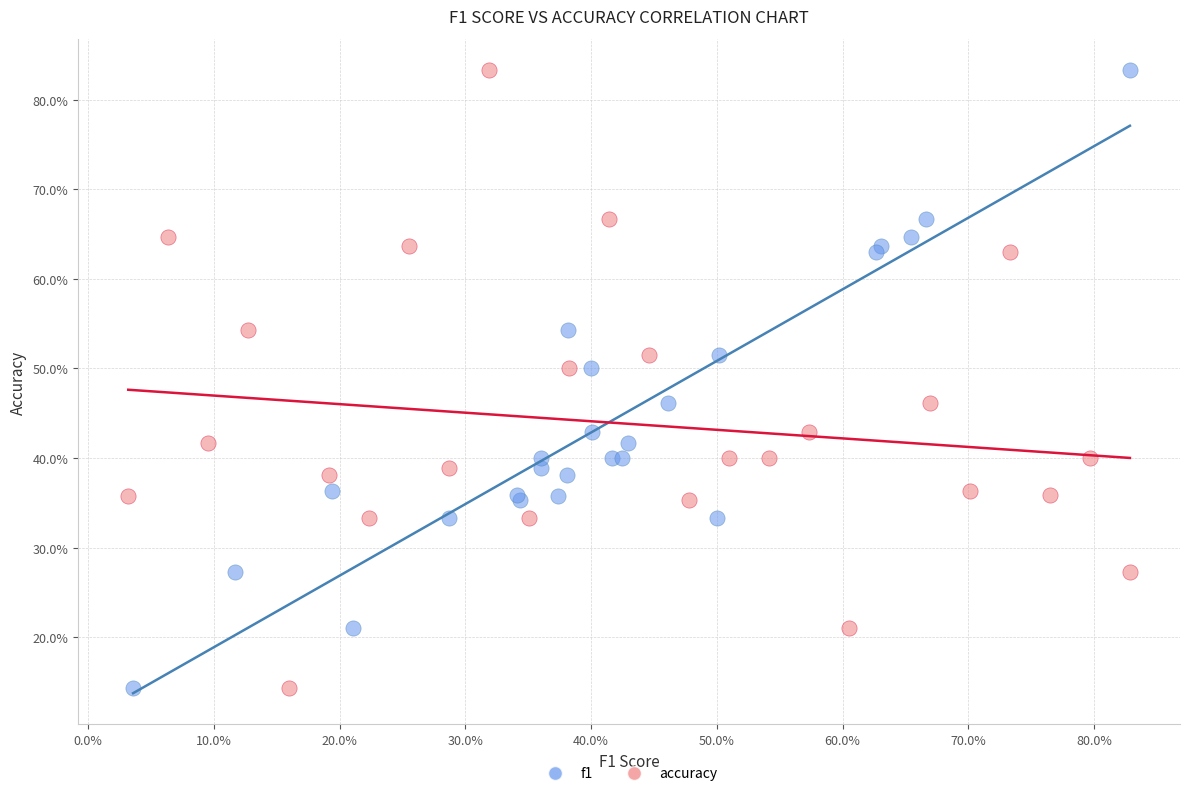

What are all the series names shown in the legend?

f1, accuracy